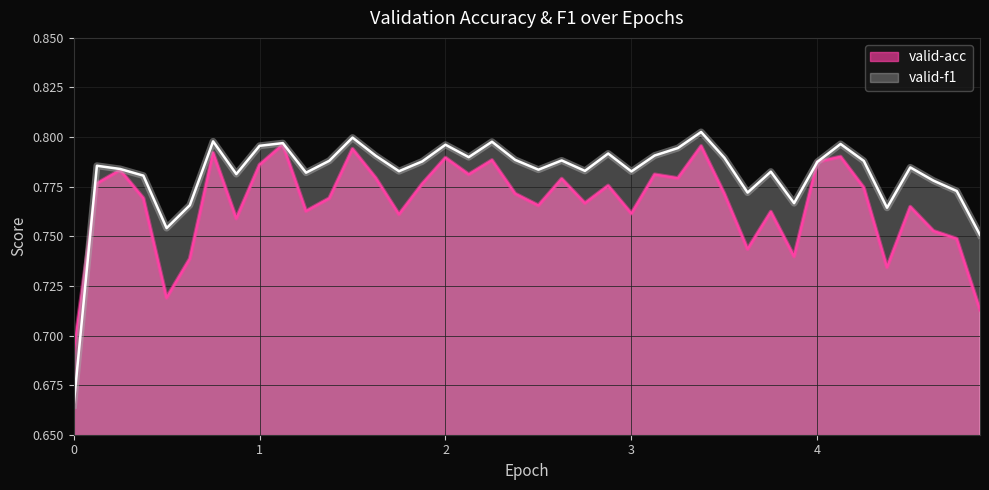

Does the chart have visible grid lines?

Yes